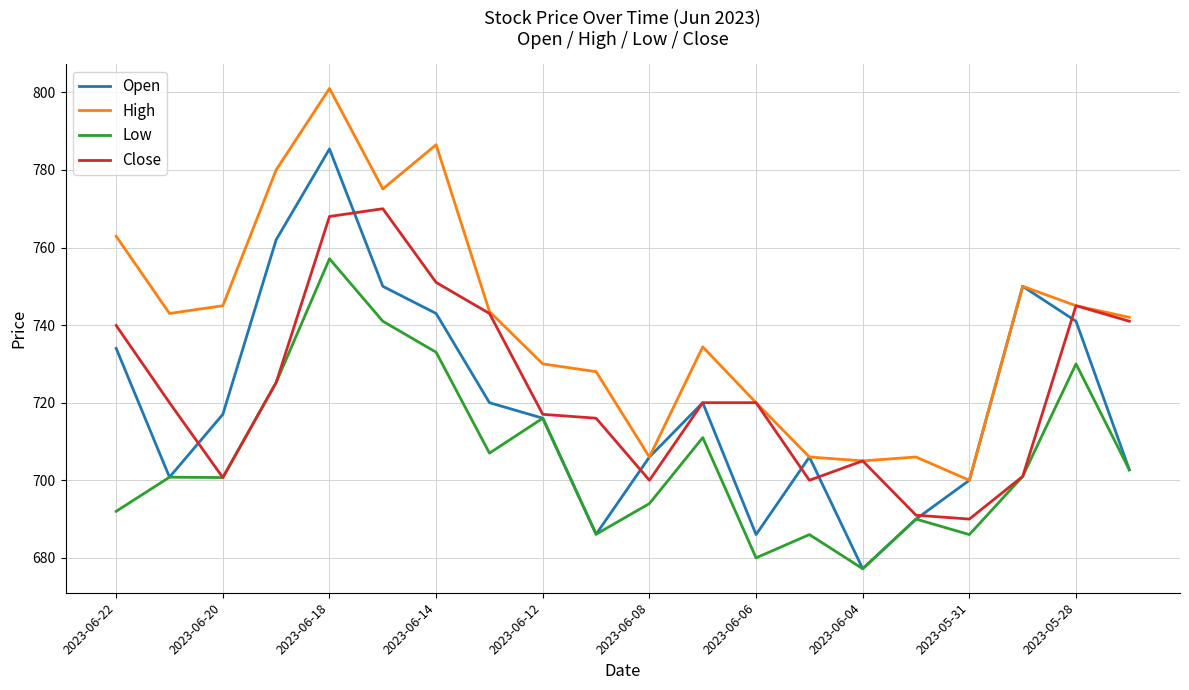

What is the minimum value for Open?

677.2